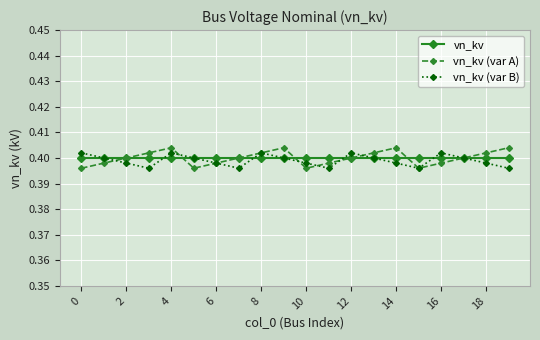

At how many categories does at least one series exceed 0?

20